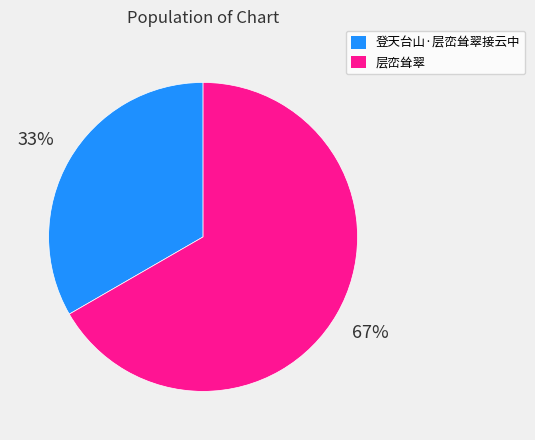

Does any single category account for the majority?

Yes